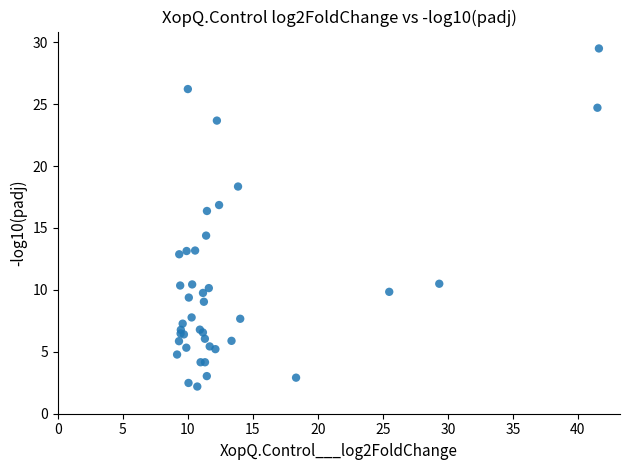

What Y value in the scatter plot is closest to 15?

14.4